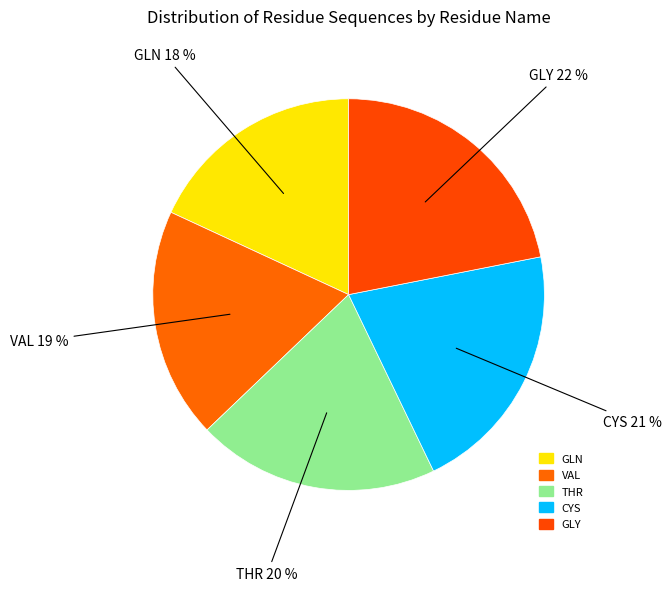

To the nearest percent, what is the average slice percentage?

20%